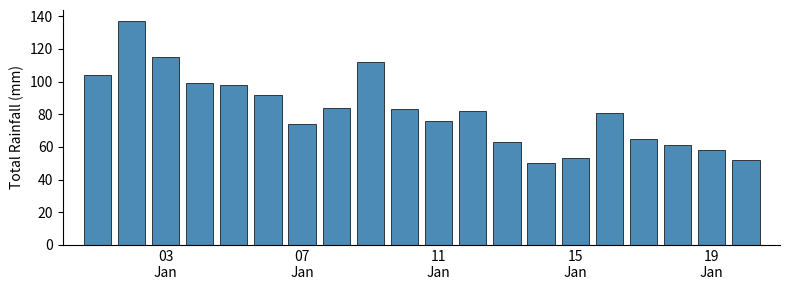

What is the value of the 1st bar from the left?

104